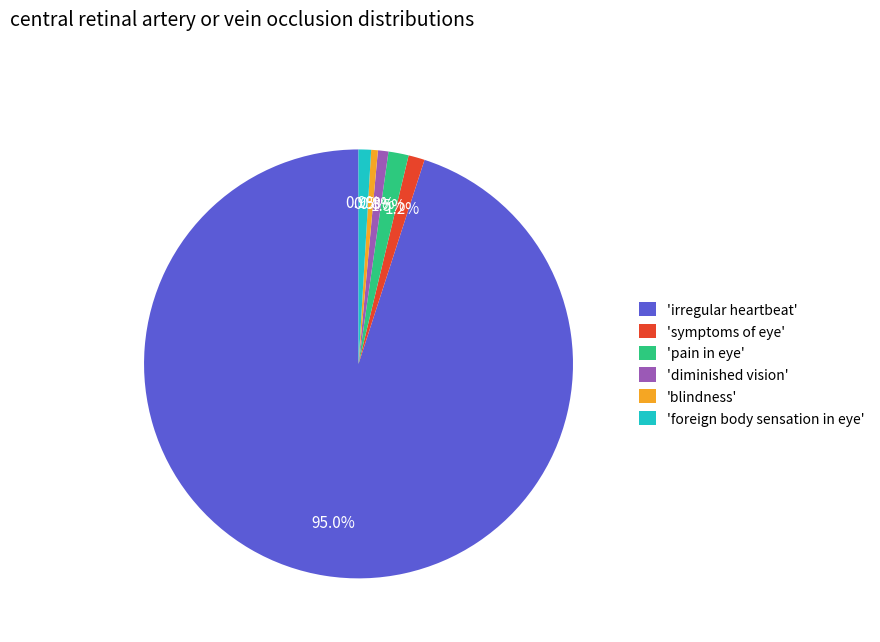

Is there any slice that represents more than half of the pie?

Yes